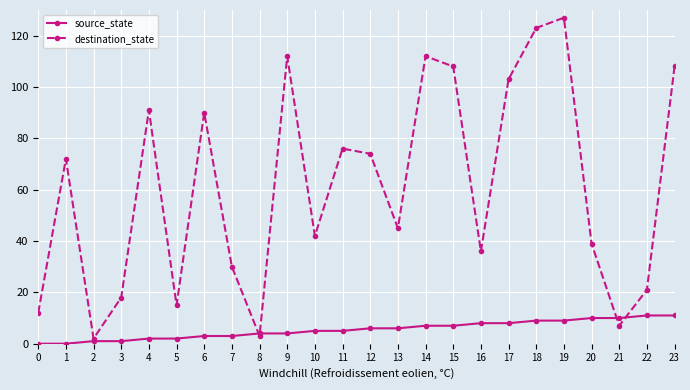

Rank the series at 7 from highest to lowest value.

destination_state, source_state